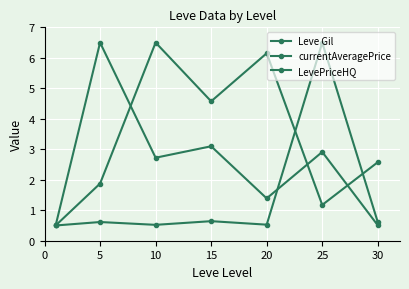

Rank the series by their average value, from lowest to highest.

LevePriceHQ, currentAveragePrice, Leve Gil